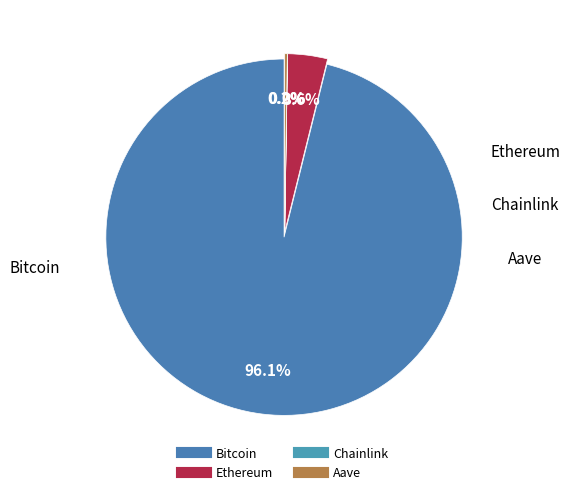

To the nearest percent, what percentage of the pie is Bitcoin?

96%